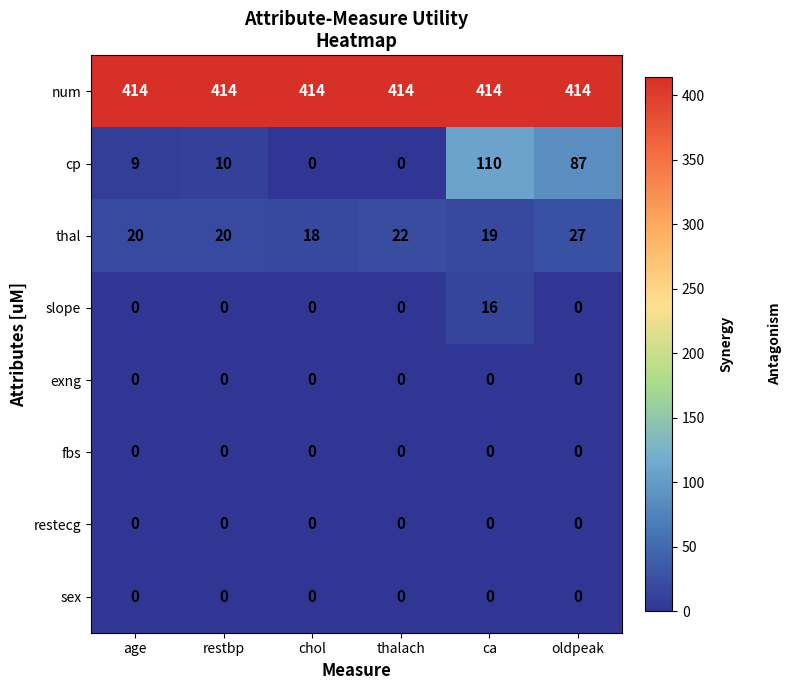

True or false: cp has a value of 13 at age.

False